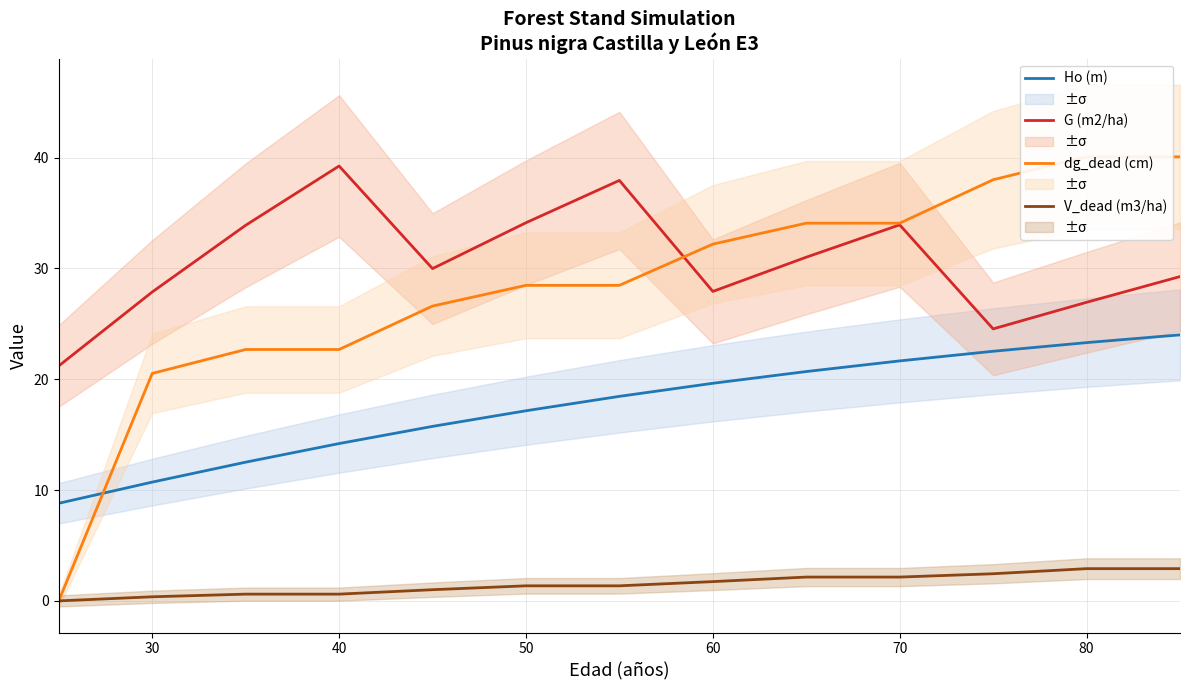

Which series has the largest total across all categories?

G (m2/ha)